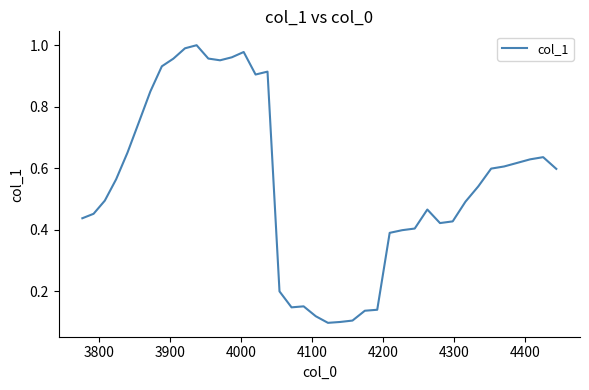

How many lines are shown in the chart?

1